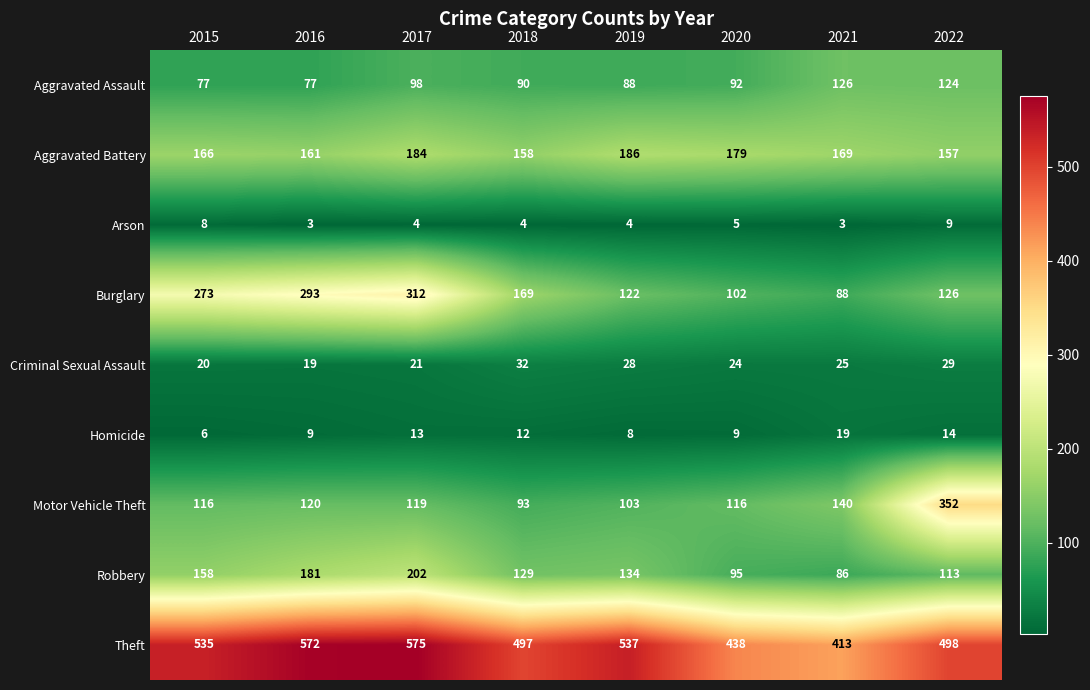

What is the greatest value displayed?

575